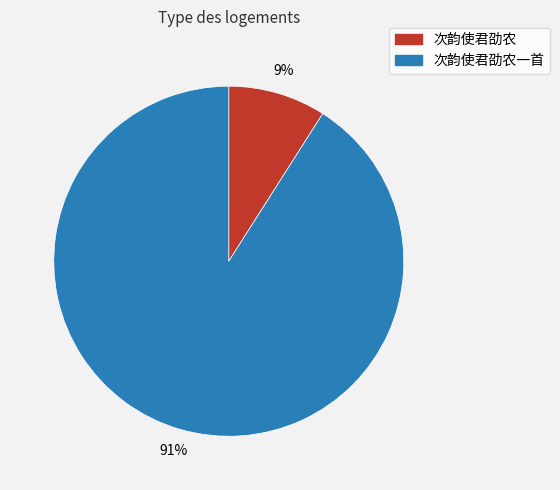

To the nearest percent, what is the average slice percentage?

50%